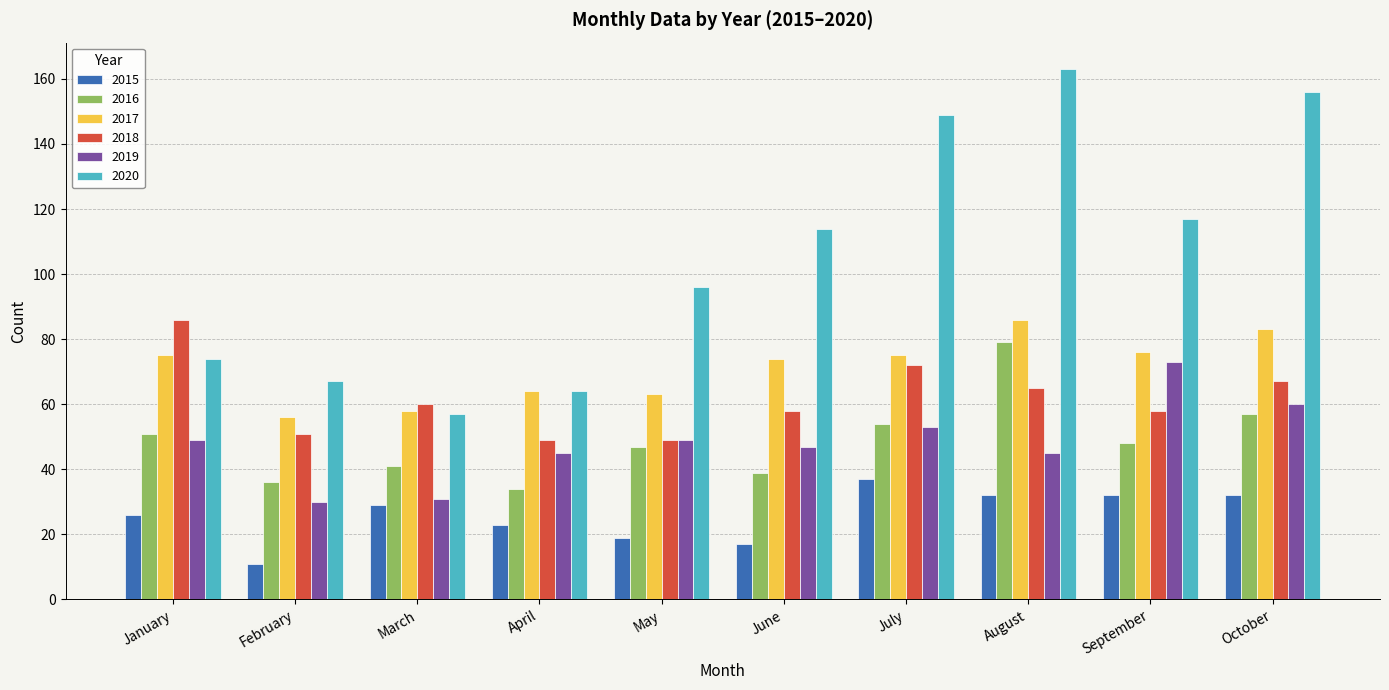

How many data points in 2017 are less than 75?

5